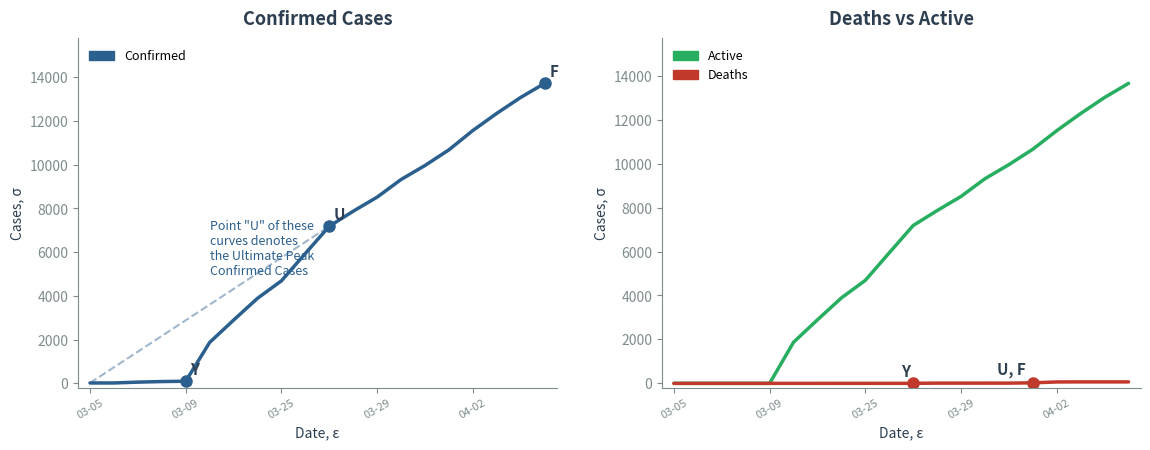

At which category is the sum across all series the highest?

19